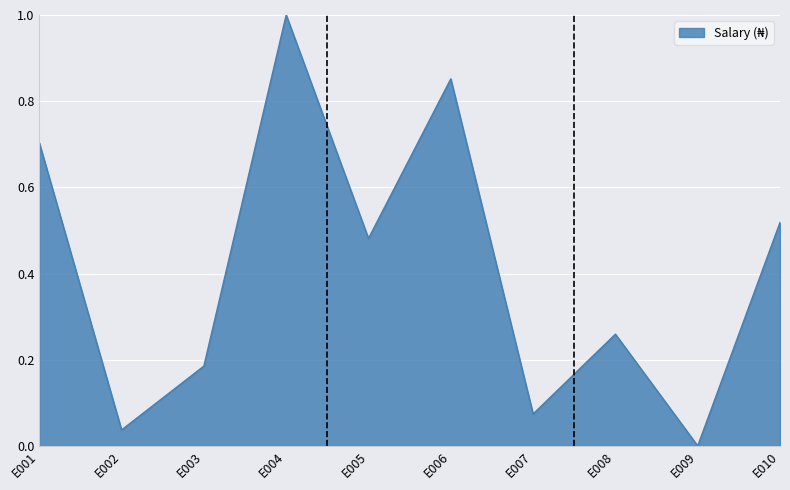

List the labels in order of value, smallest first.

E009, E002, E007, E003, E008, E005, E010, E001, E006, E004